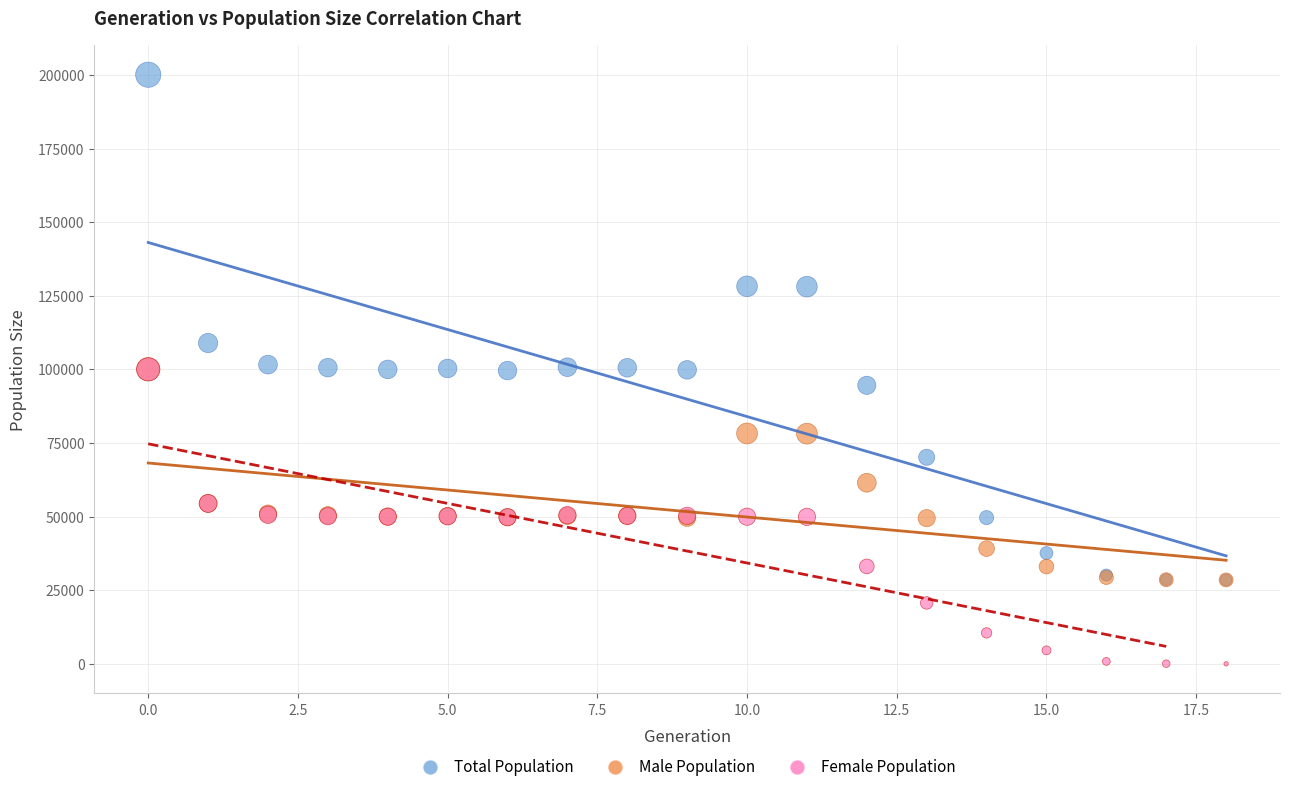

What are all the series names shown in the legend?

Total Population, Male Population, Female Population